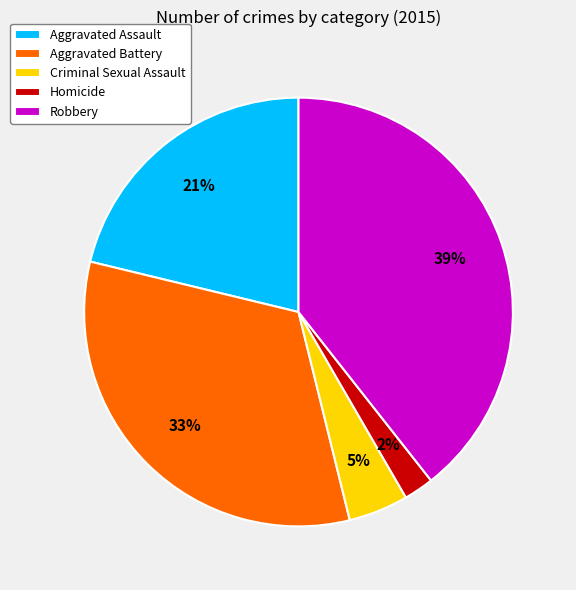

Between Criminal Sexual Assault and Aggravated Assault, which is larger?

Aggravated Assault